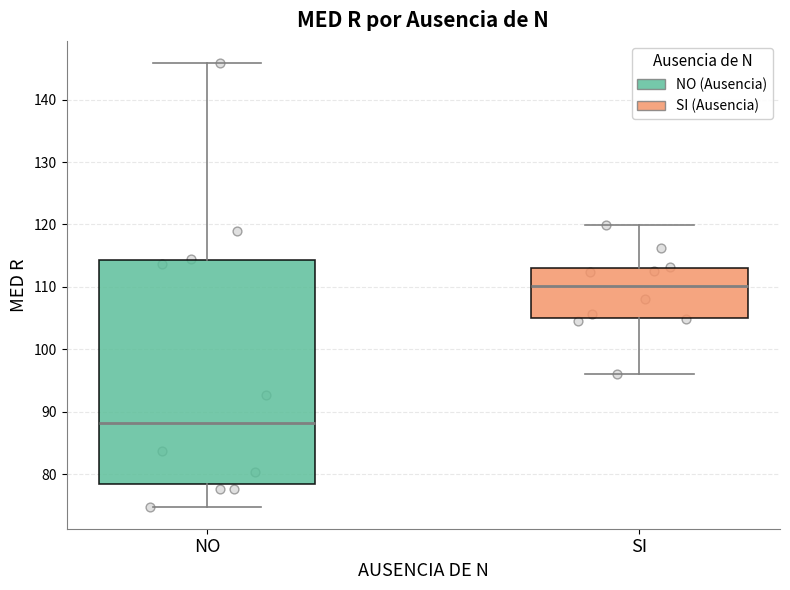

Which box's median line is the lowest?

NO